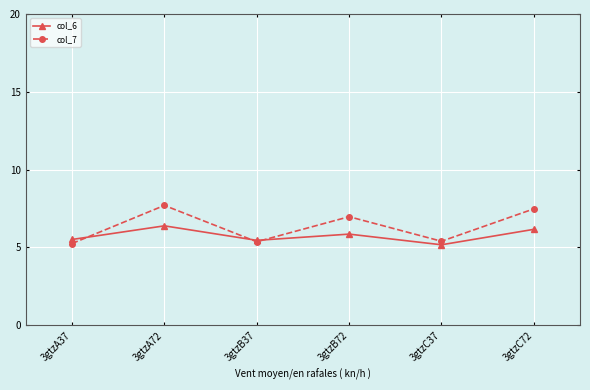

Reading left to right, extract all data points from this chart.

col_6: 3gtzA37=5.5	3gtzA72=6.4	3gtzB37=5.5	3gtzB72=5.9	3gtzC37=5.2	3gtzC72=6.2
col_7: 3gtzA37=5.3	3gtzA72=7.7	3gtzB37=5.4	3gtzB72=7.0	3gtzC37=5.4	3gtzC72=7.5